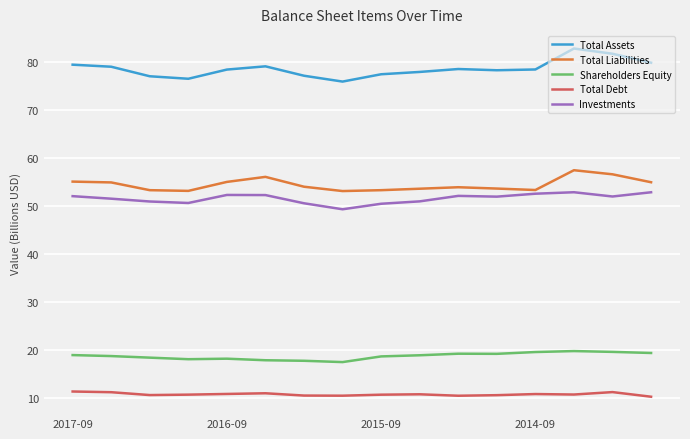

What is the sum of all Investments values?

826.7